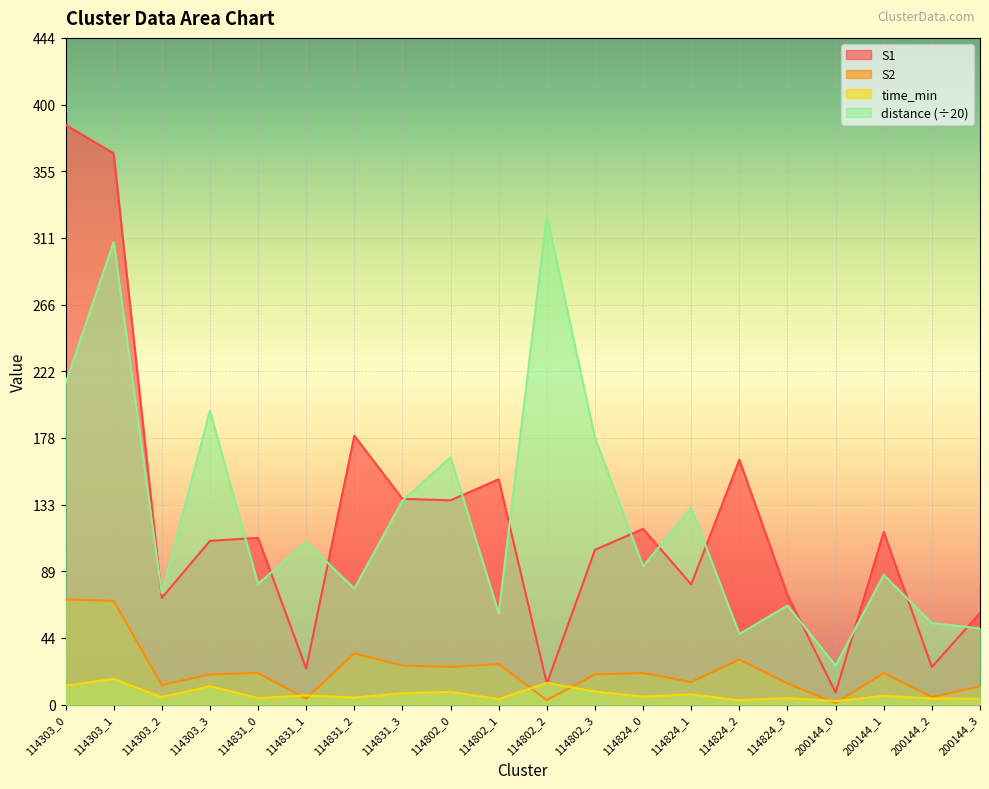

Count the number of data series in this chart.

4